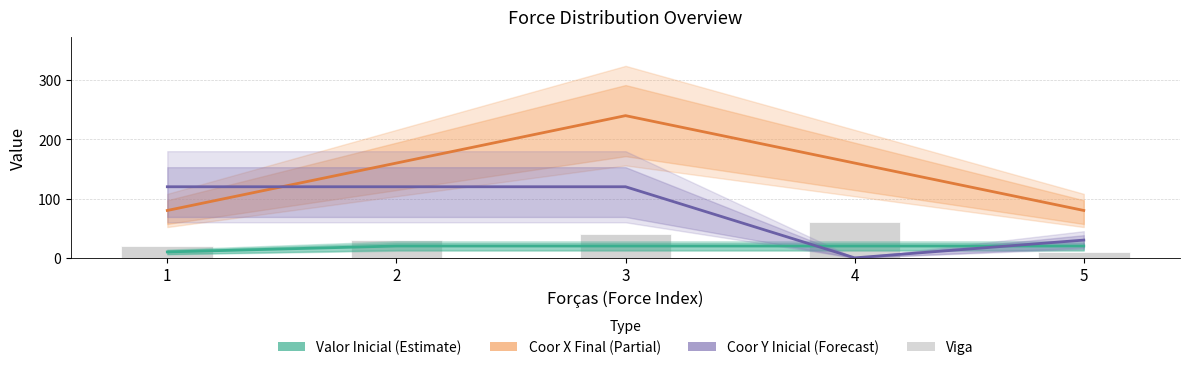

Which category has the highest value in the Coor X Final (Partial) series?

3